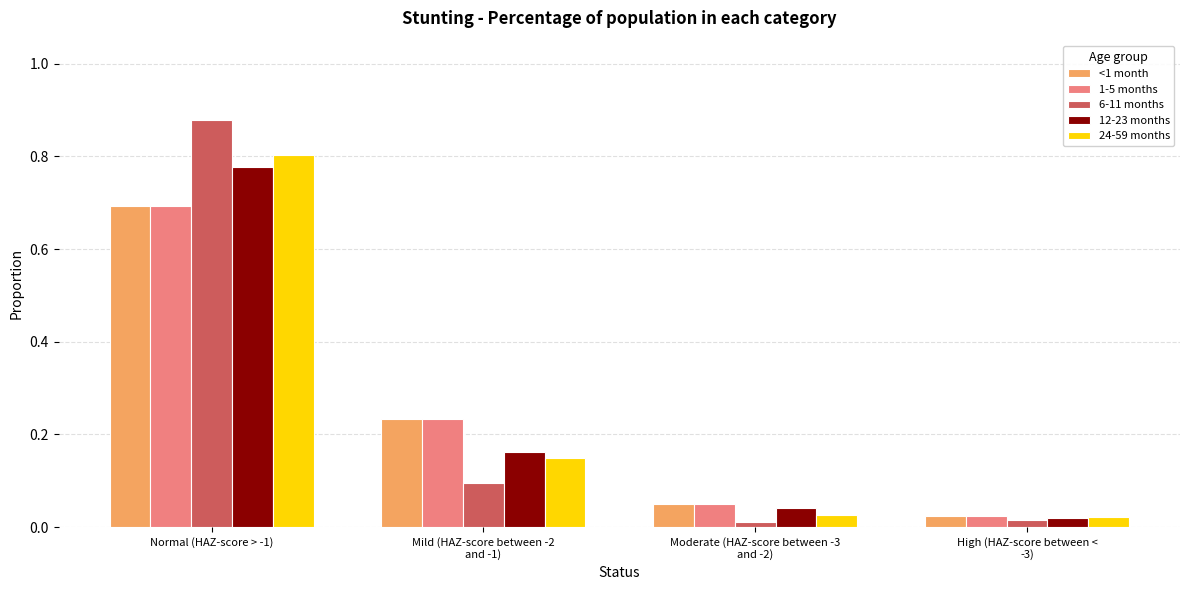

What are all the series names shown in the legend?

<1 month, 1-5 months, 6-11 months, 12-23 months, 24-59 months